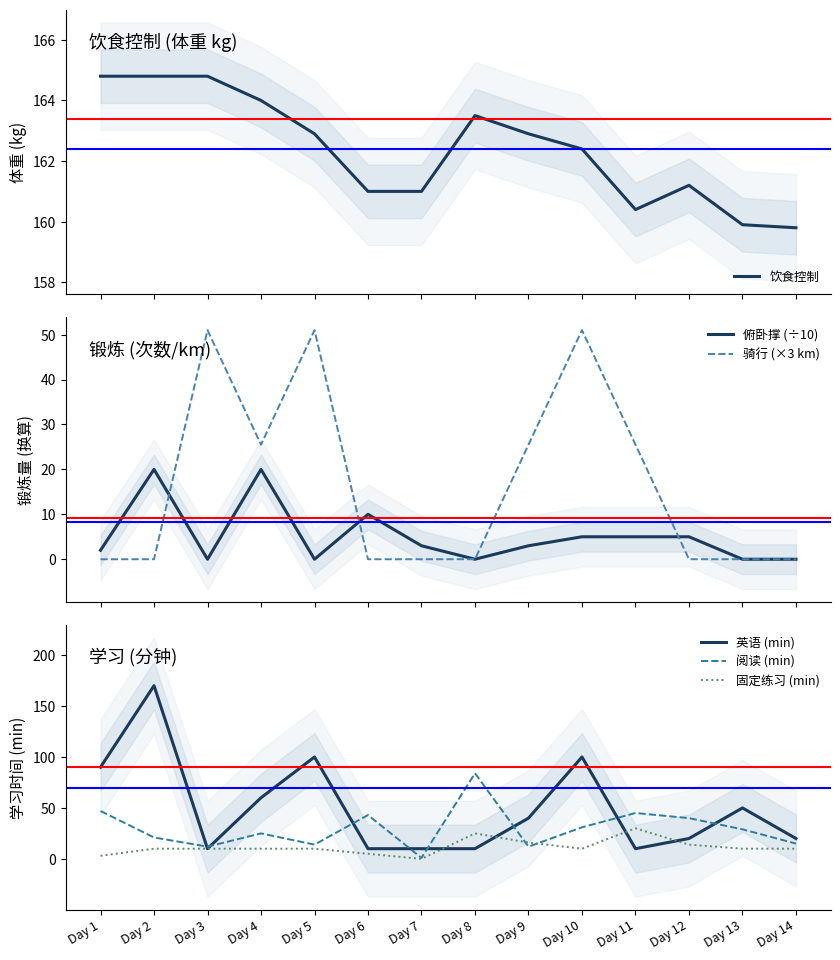

What is the average value of the 固定练习 (min) series?

12